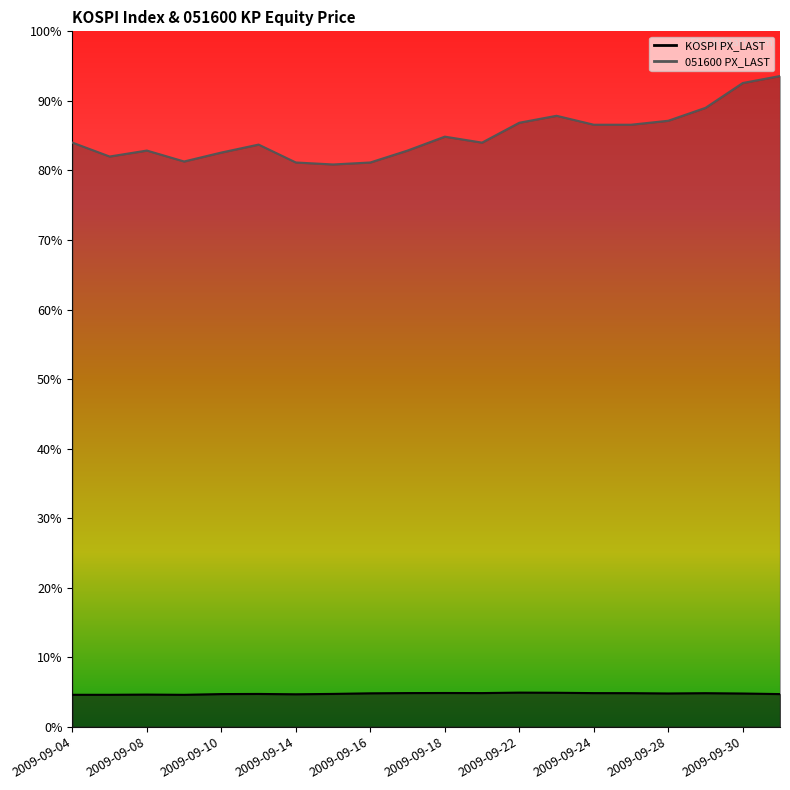

Count the number of categories in the chart.

20